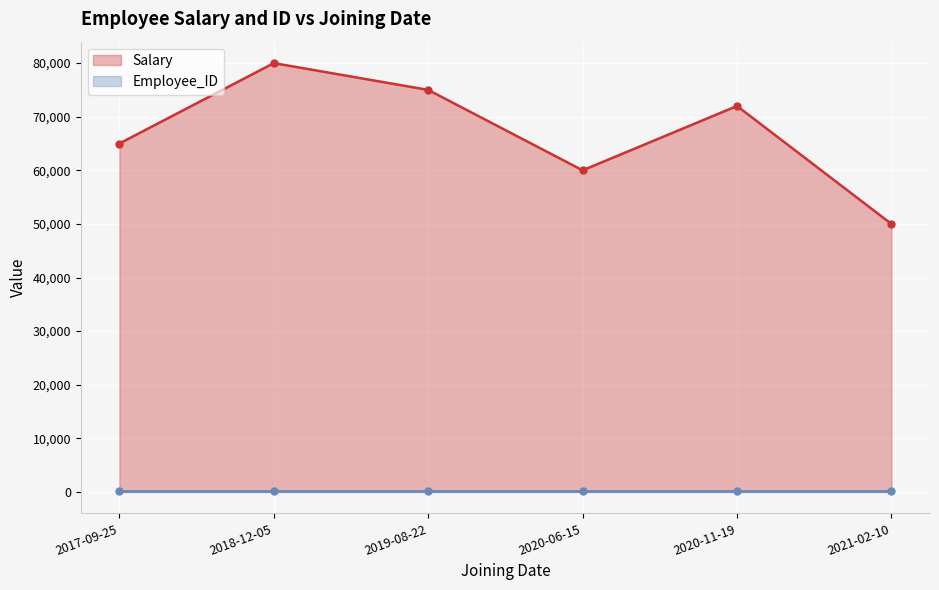

What is the total value across all series at 2018-12-05?

80104